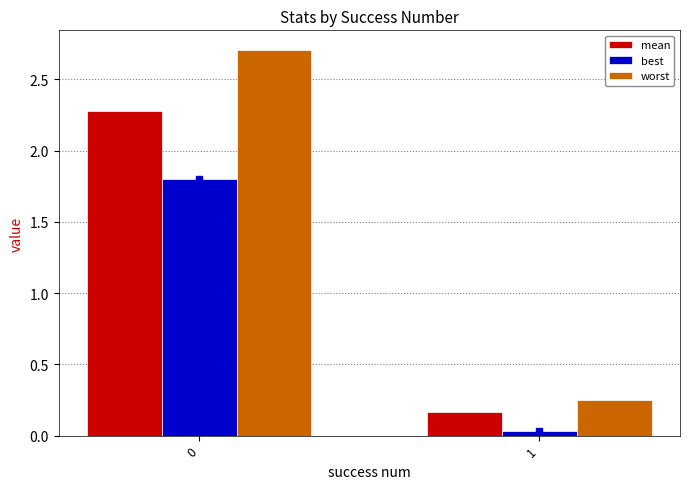

How many distinct data groups are displayed?

3